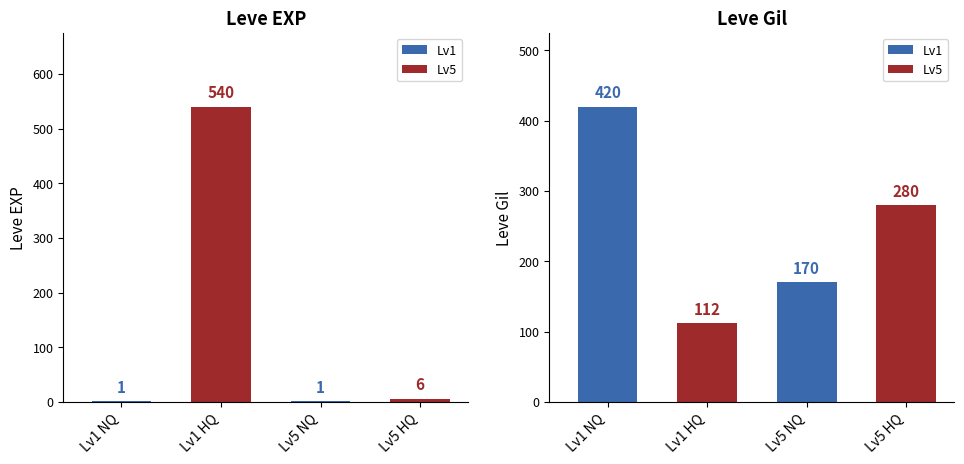

Rank the series by their average value, from highest to lowest.

Leve Gil, Leve EXP